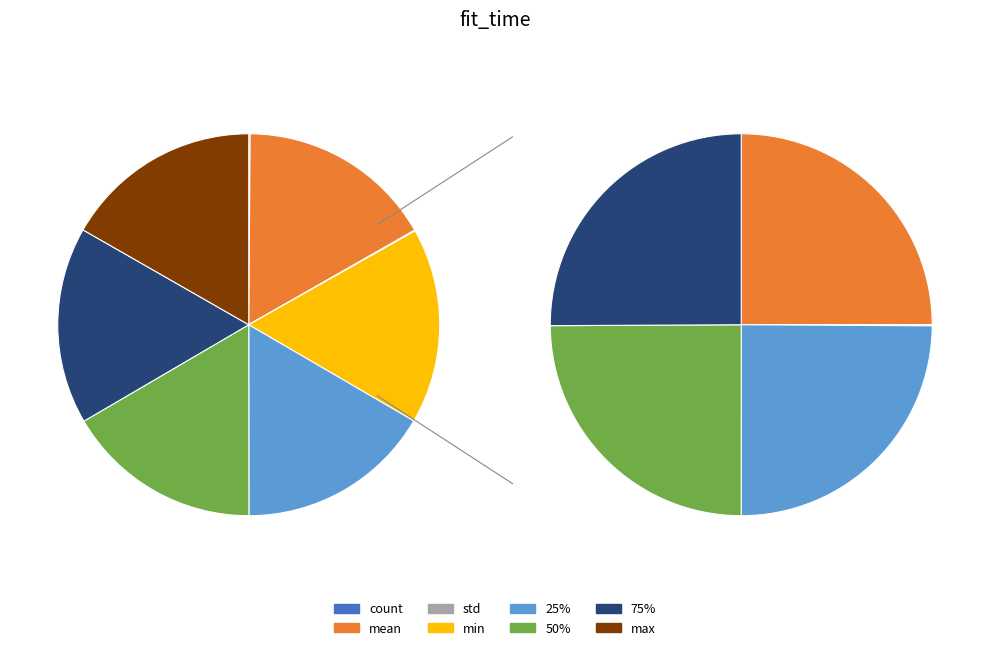

The count slice represents 14% of the pie. True or false?

False